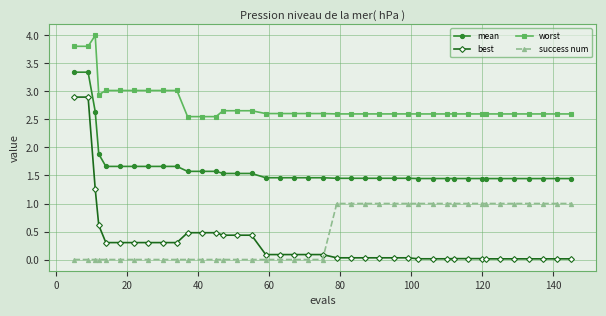

Rank the series by their maximum value, from highest to lowest.

worst, mean, best, success num